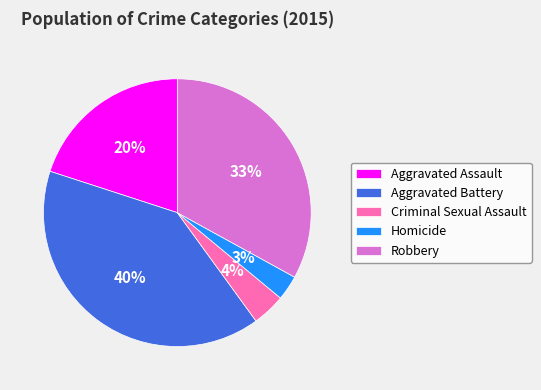

Count the number of slices in the pie.

5